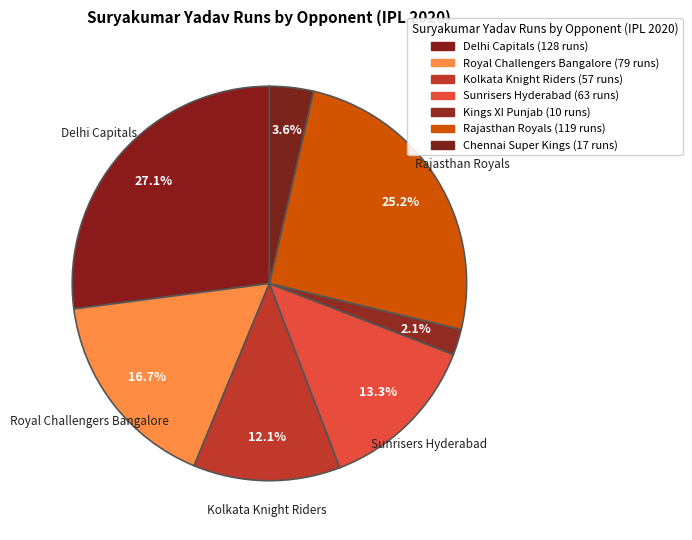

Count the number of slices in the pie.

7